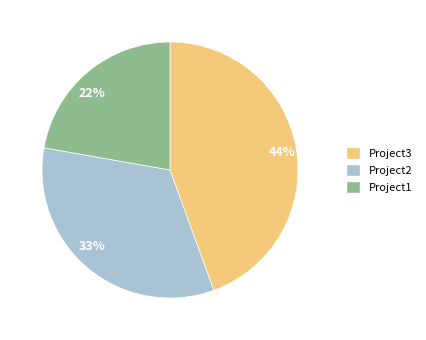

What percentage is the Project1 slice, to the nearest percent?

22%